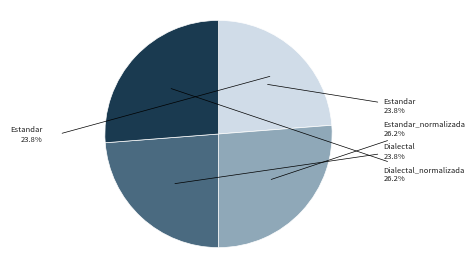

What percentage is the Estandar_normalizada slice, to the nearest percent?

26%